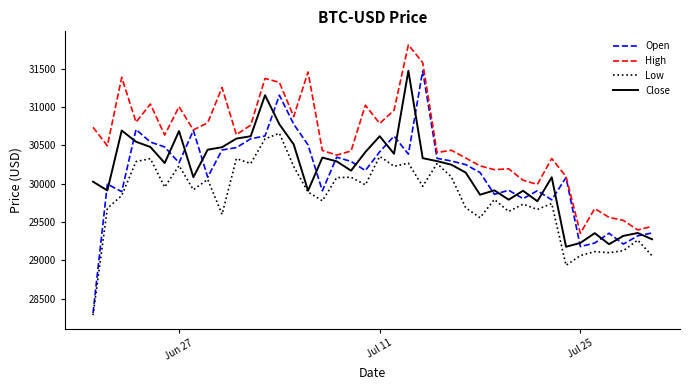

Which series has the largest total across all categories?

High